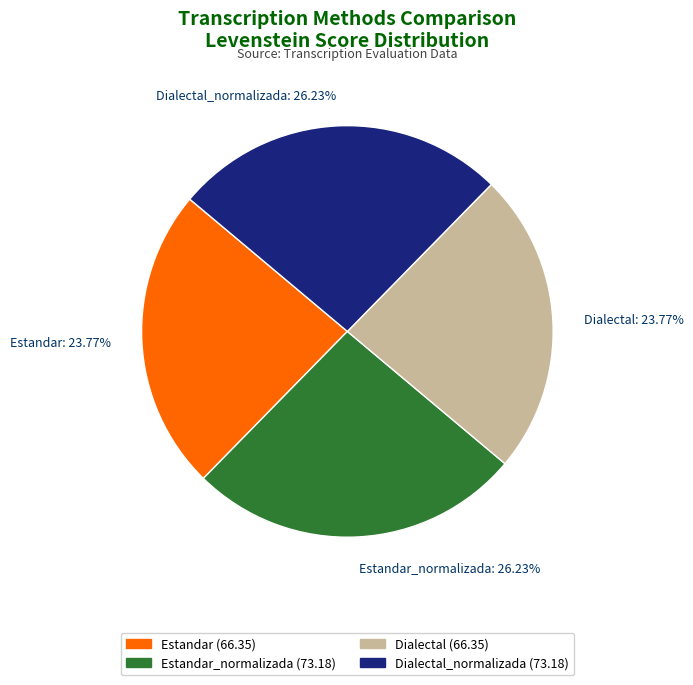

Does any single category account for the majority?

No